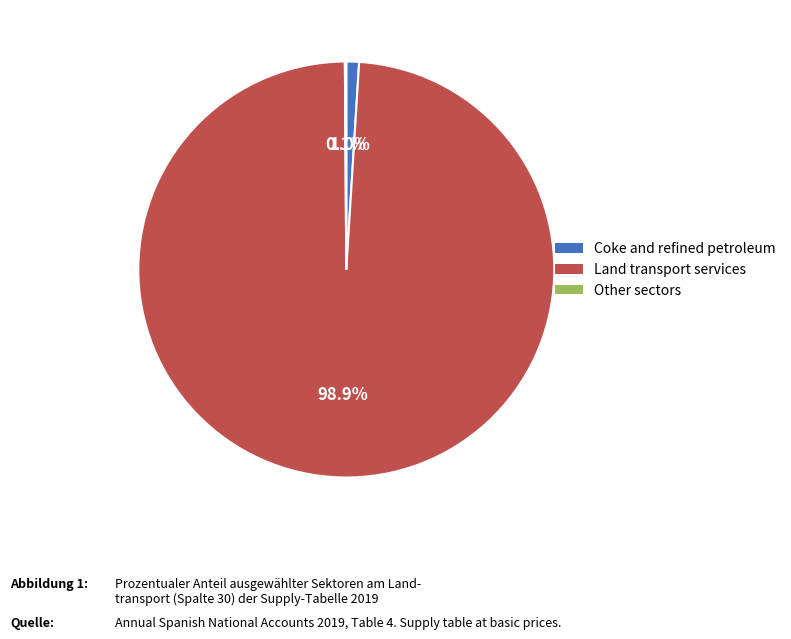

To the nearest percent, what is the difference between the largest and smallest slice percentages?

99%